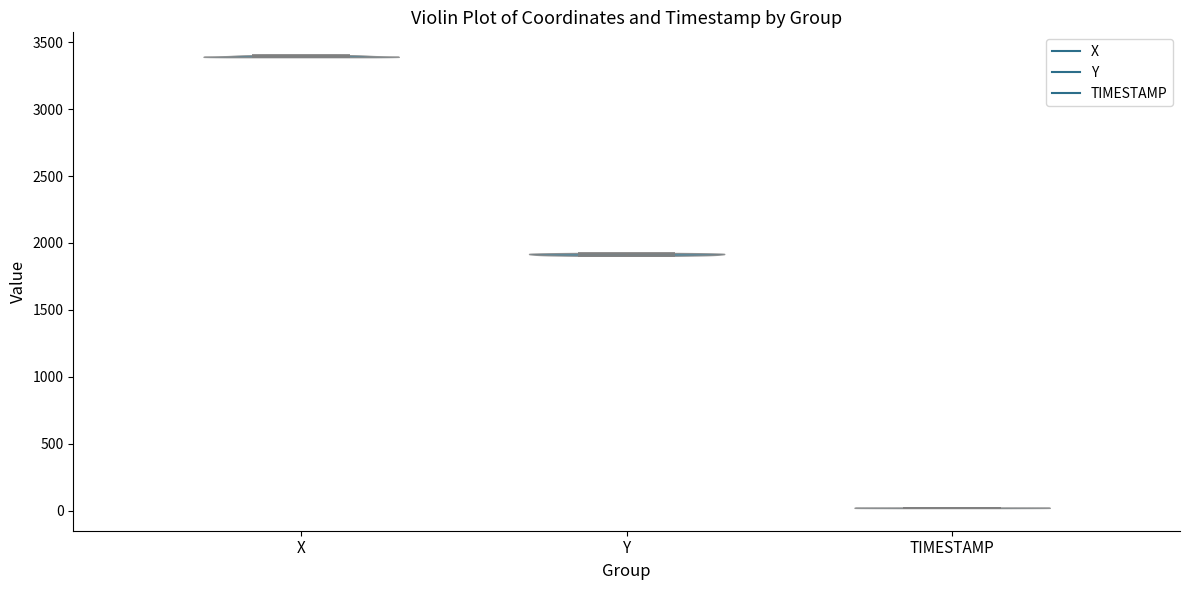

Which violin has the highest median line?

X